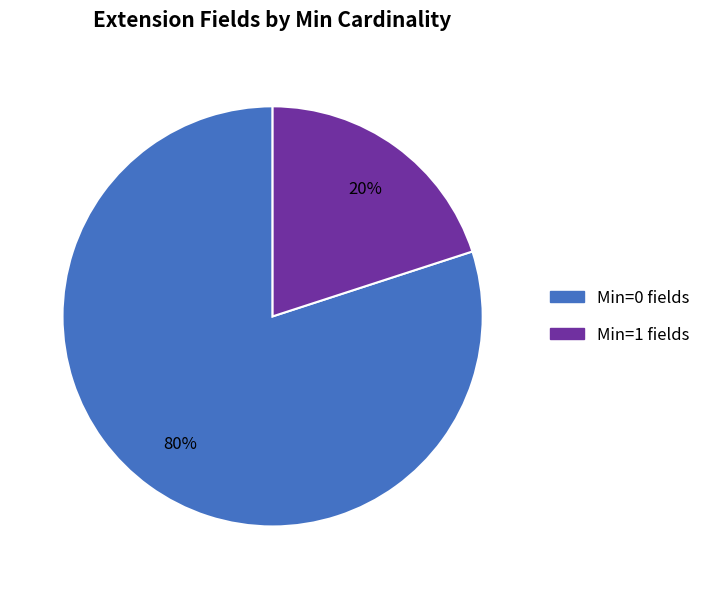

Is there any slice that represents more than half of the pie?

Yes